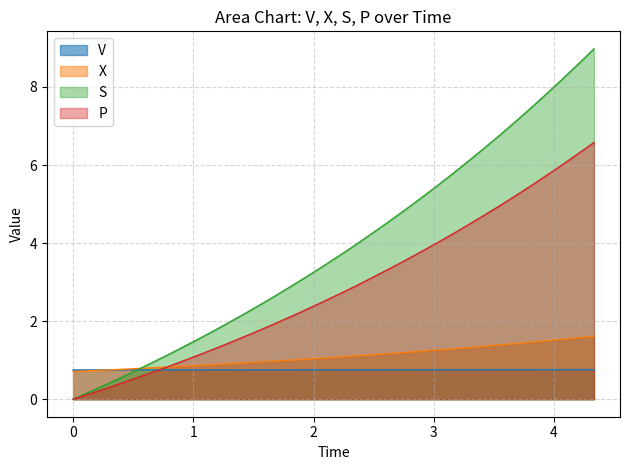

Rank the series by their maximum value, from lowest to highest.

V, X, P, S